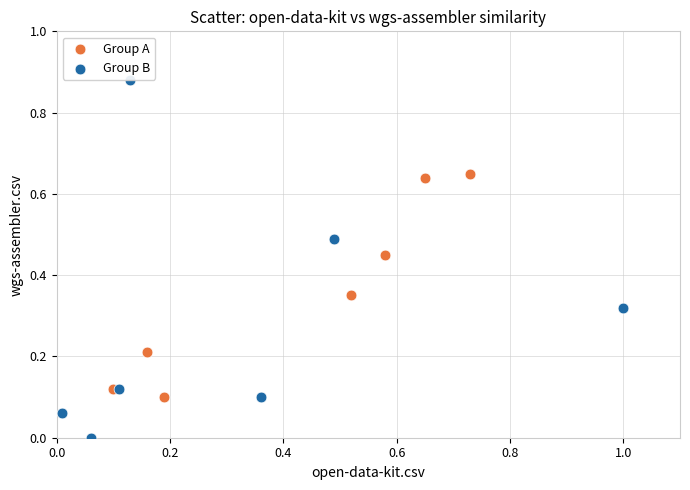

Which series reaches the maximum Y coordinate?

Group B